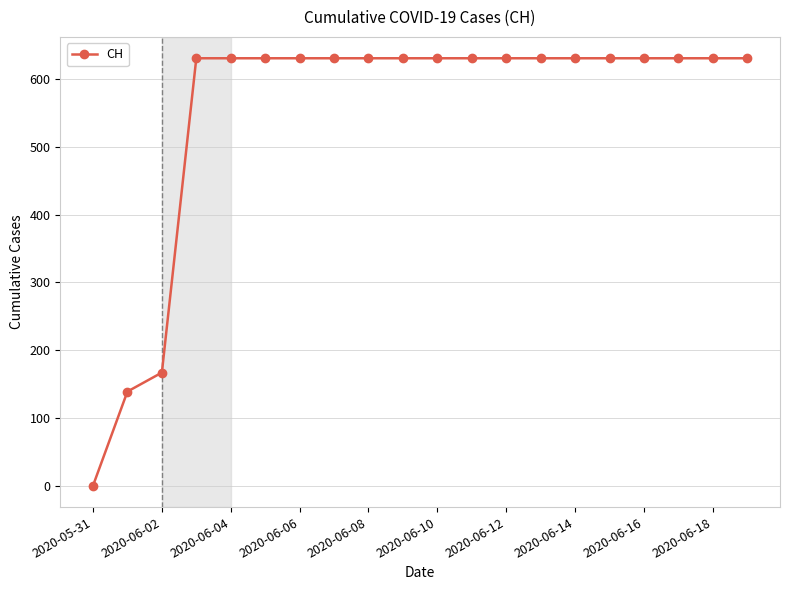

What is the value of the 9th point from the left?

631